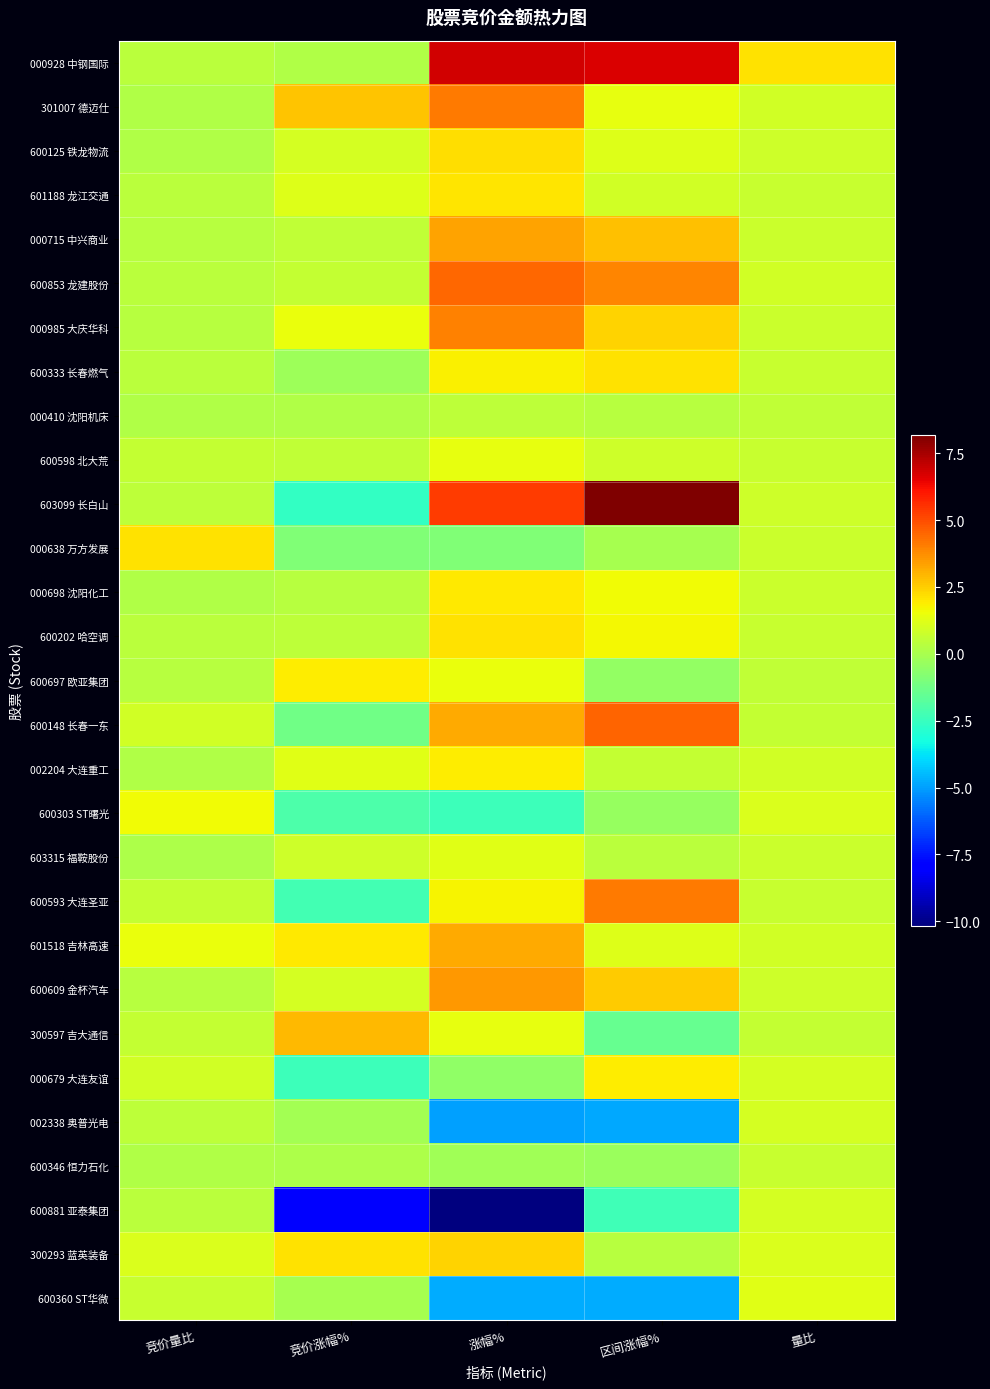

What is the difference between the highest and lowest values at 竞价量比?

2.0